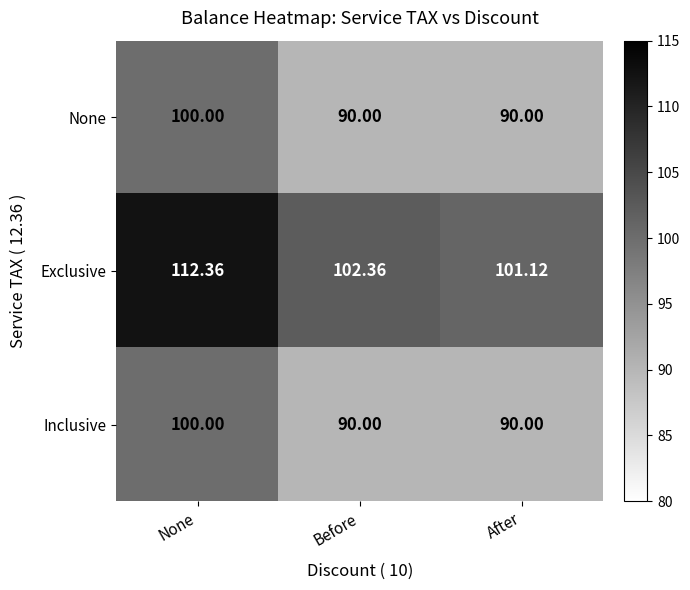

Where does the Exclusive series first go above 102?

None